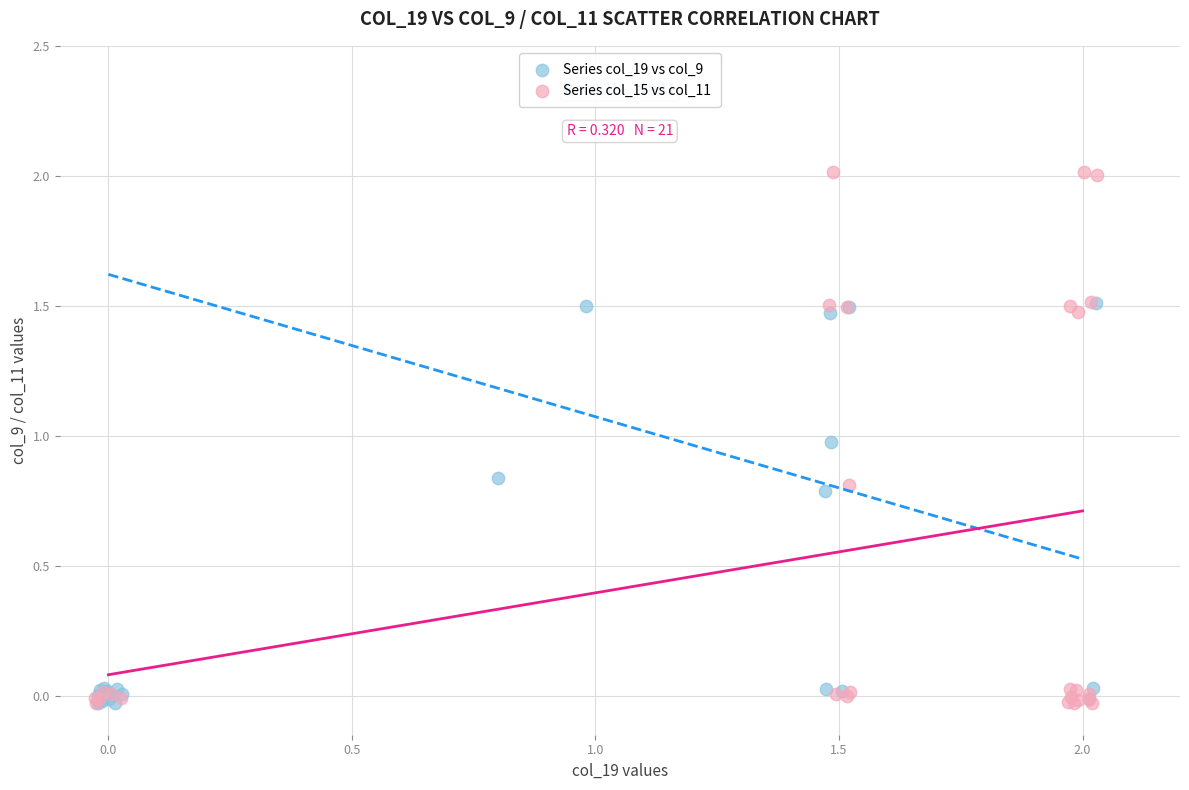

Which series has the widest spread of Y values?

Series col_15 vs col_11